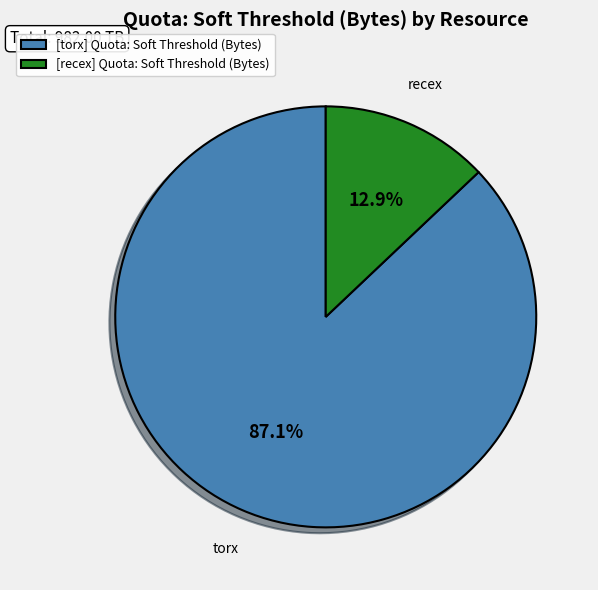

How many slices are in this pie chart?

2